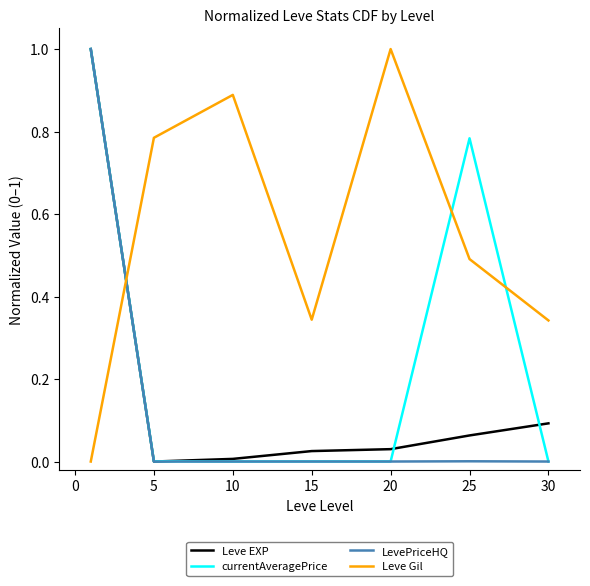

What are all the series names shown in the legend?

Leve EXP, currentAveragePrice, LevePriceHQ, Leve Gil